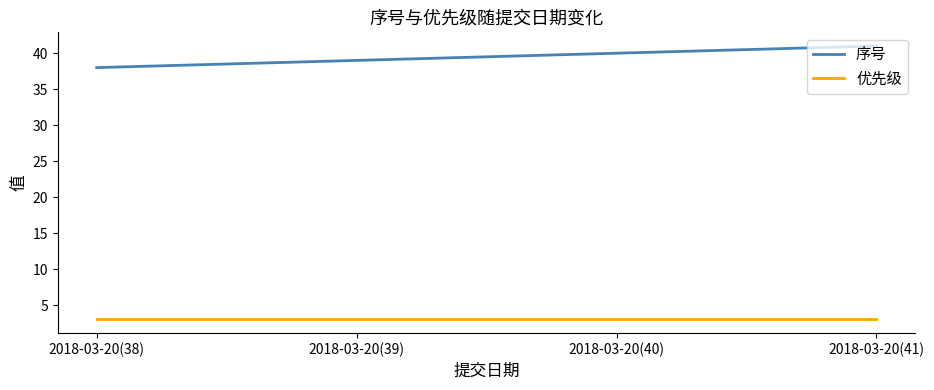

Rank the series by their maximum value, from highest to lowest.

序号, 优先级